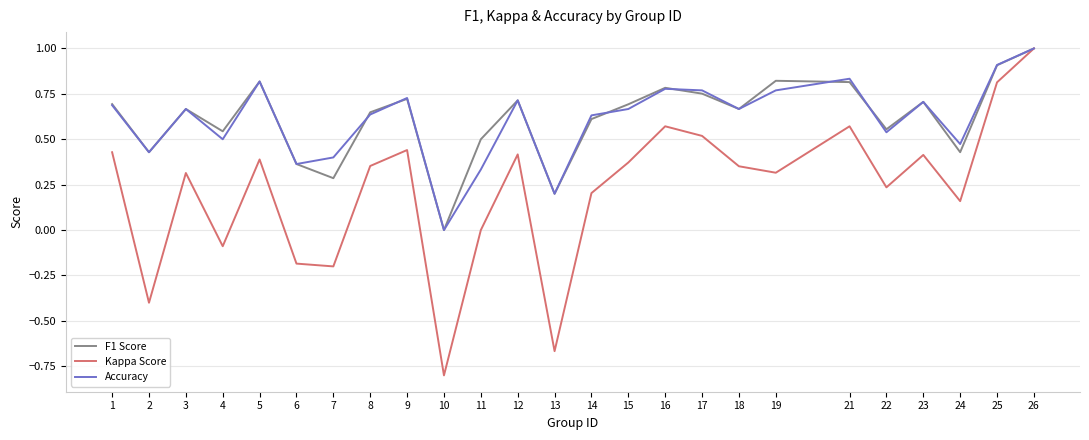

Where is the first local minimum for Kappa Score?

2